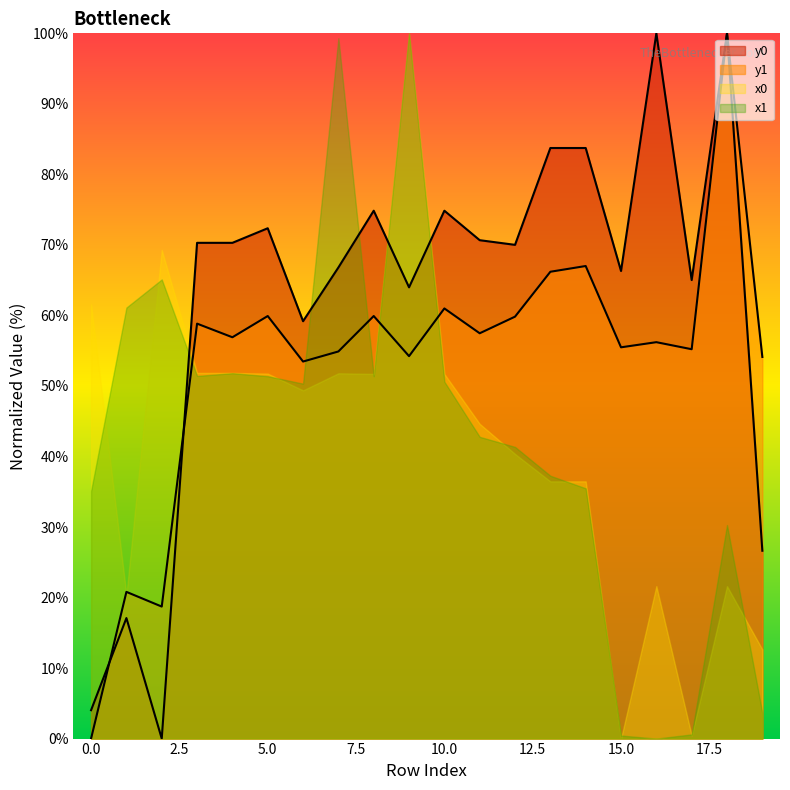

After their last crossing, which series has the higher values: y1 or y0?

y0